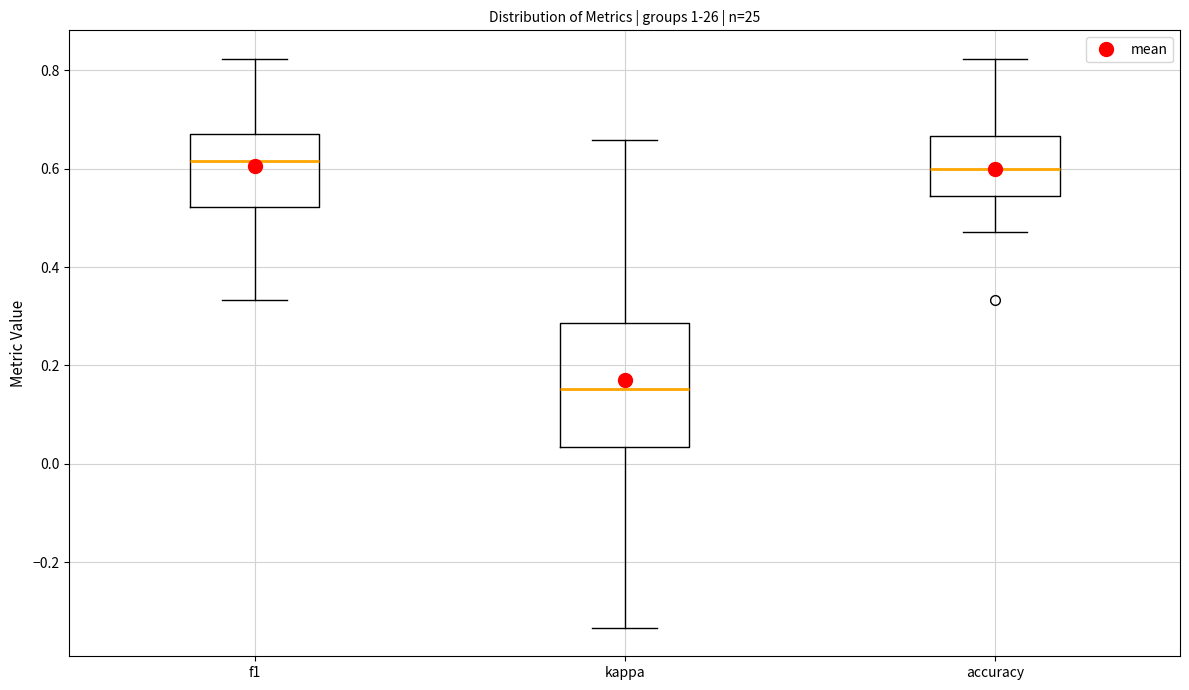

Which box has the lowest median line?

kappa